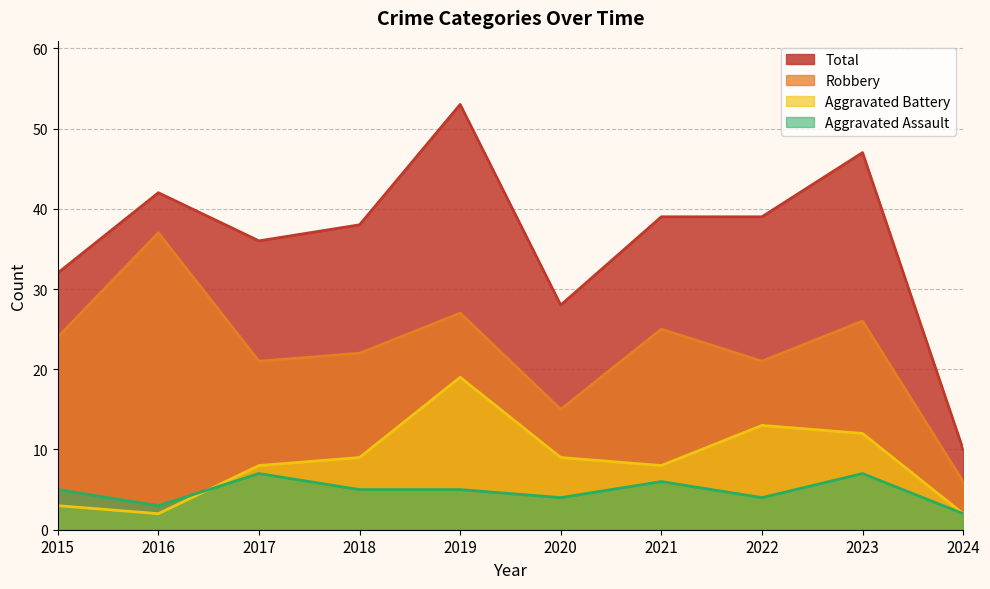

True or false: Robbery and Total cross at least once.

False